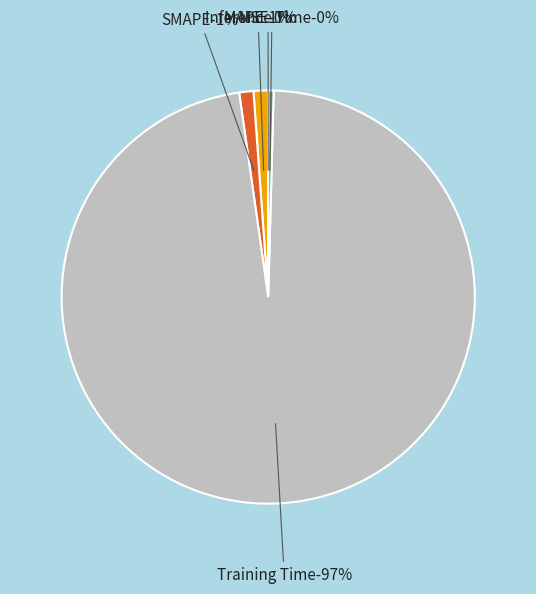

What percentage is NOT represented by Inference Time?

99.6%